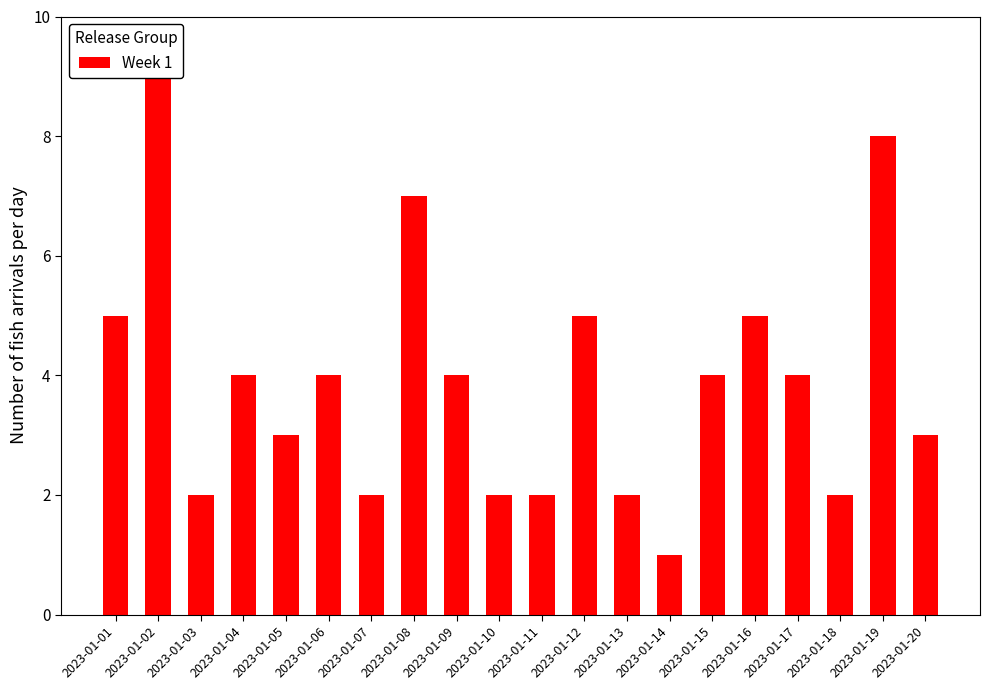

Are the bars horizontal?

No